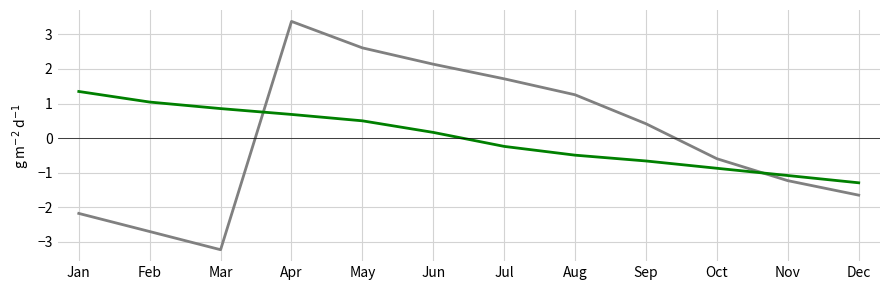

Which label corresponds to the largest value in the chart?

Apr